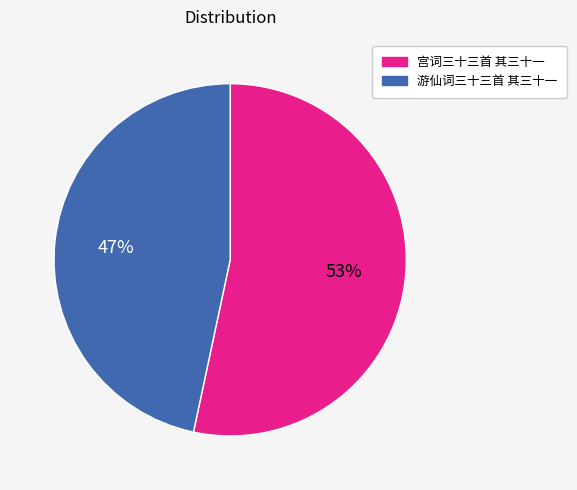

To the nearest percent, what percentage of the pie is 游仙词三十三首 其三十一?

47%